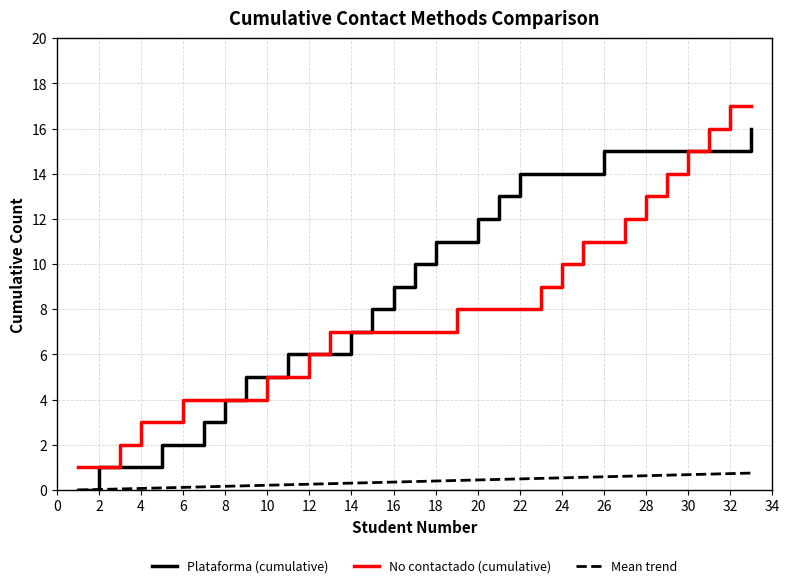

List the series in order of their peak value, lowest first.

Mean trend, Plataforma (cumulative), No contactado (cumulative)